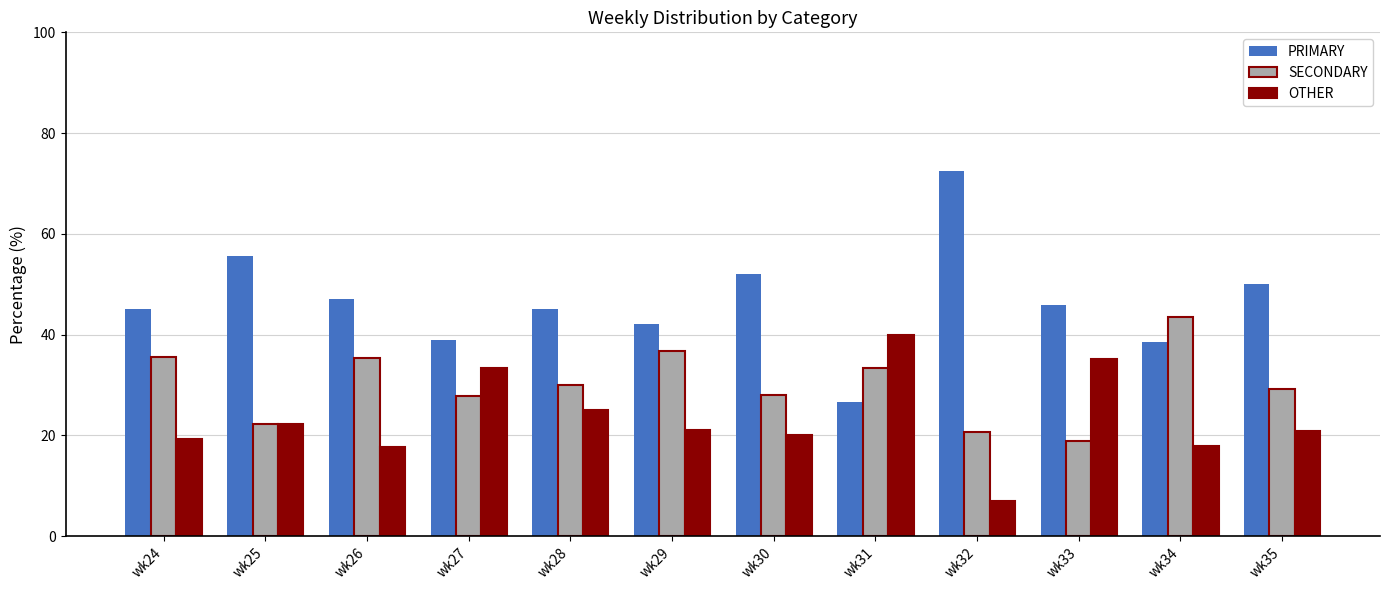

At how many categories does at least one series exceed 24?

12